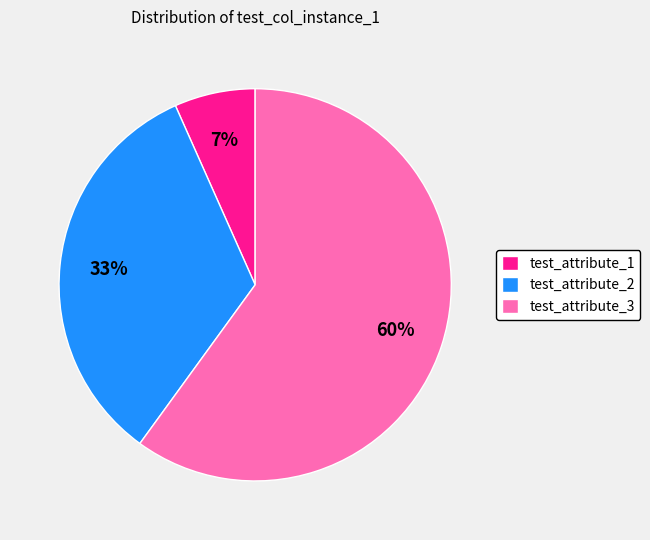

How many segments does this pie chart have?

3